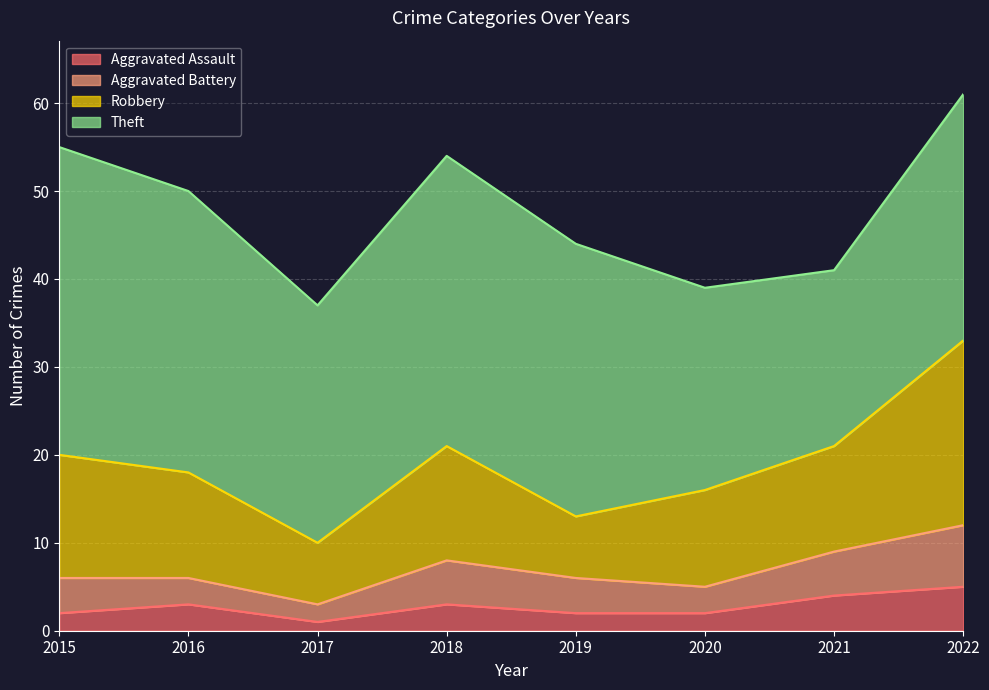

Reading right to left, transcribe all the data shown in this chart.

Aggravated Assault: 2022=5	2021=4	2020=2	2019=2	2018=3	2017=1	2016=3	2015=2
Aggravated Battery: 2022=7	2021=5	2020=3	2019=4	2018=5	2017=2	2016=3	2015=4
Robbery: 2022=21	2021=12	2020=11	2019=7	2018=13	2017=7	2016=12	2015=14
Theft: 2022=28	2021=20	2020=23	2019=31	2018=33	2017=27	2016=32	2015=35